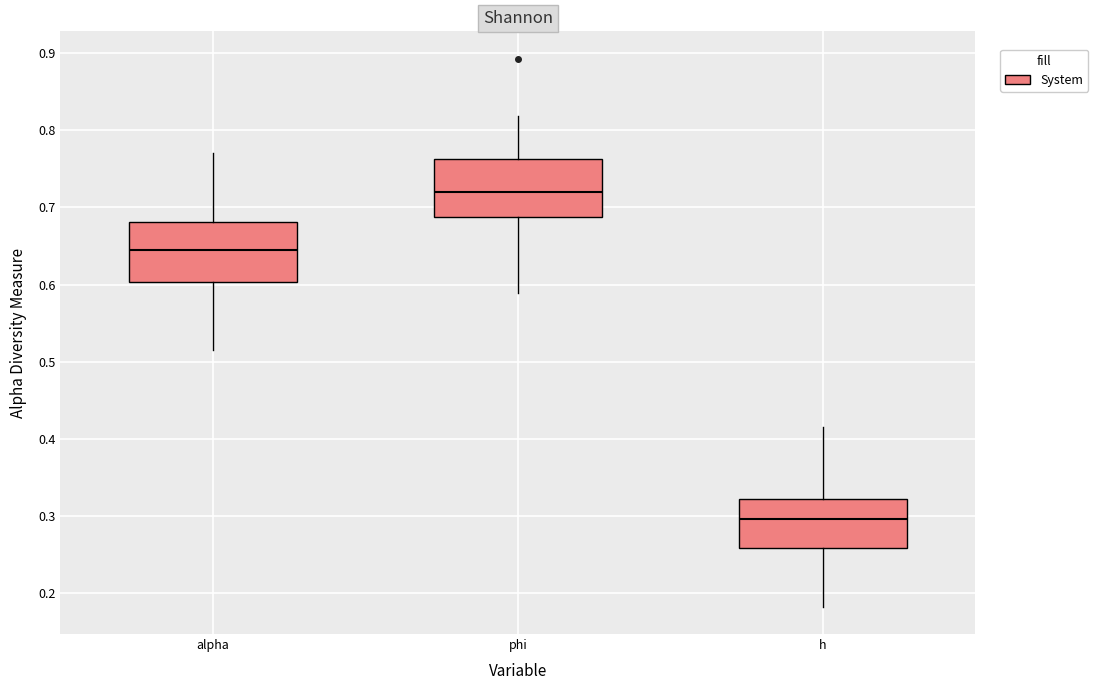

Reading left to right, read every box against the y-axis: the position of its median line, the range the box covers, and the ends of its whiskers. The values are not printed on the chart, so give them approximately, as read against the axis.

alpha: median 0.65, box 0.60 to 0.68, whiskers 0.52 to 0.77
phi: median 0.72, box 0.69 to 0.76, whiskers 0.59 to 0.82
h: median 0.30, box 0.26 to 0.32, whiskers 0.18 to 0.42